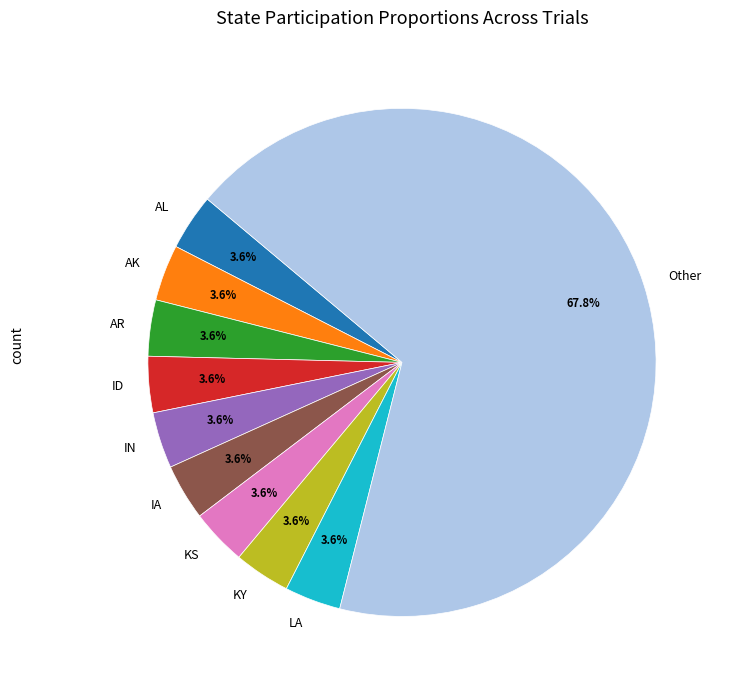

Does AK account for over 50% of the chart?

No